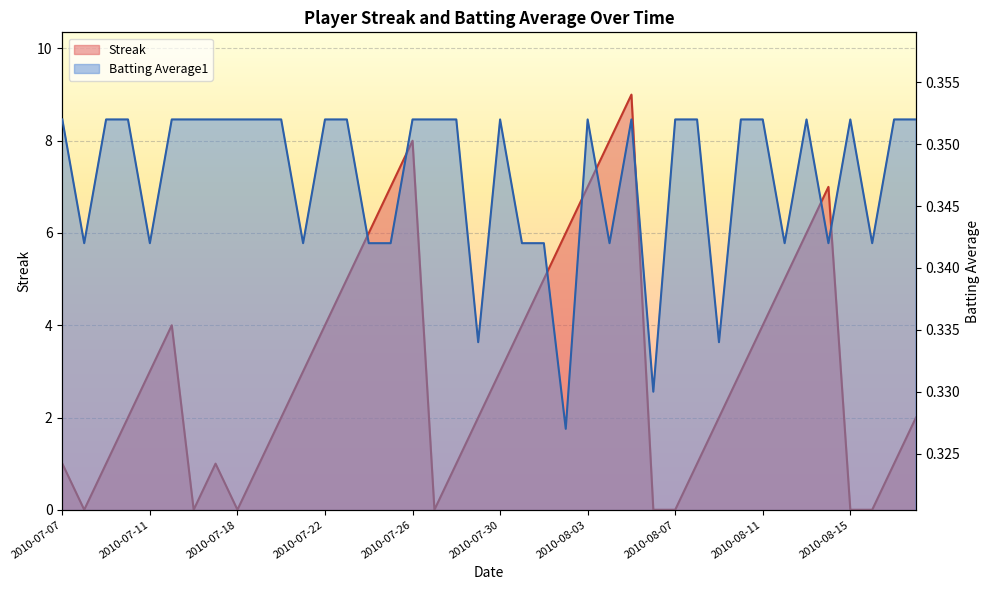

What is the highest value of the Streak series?

9.0